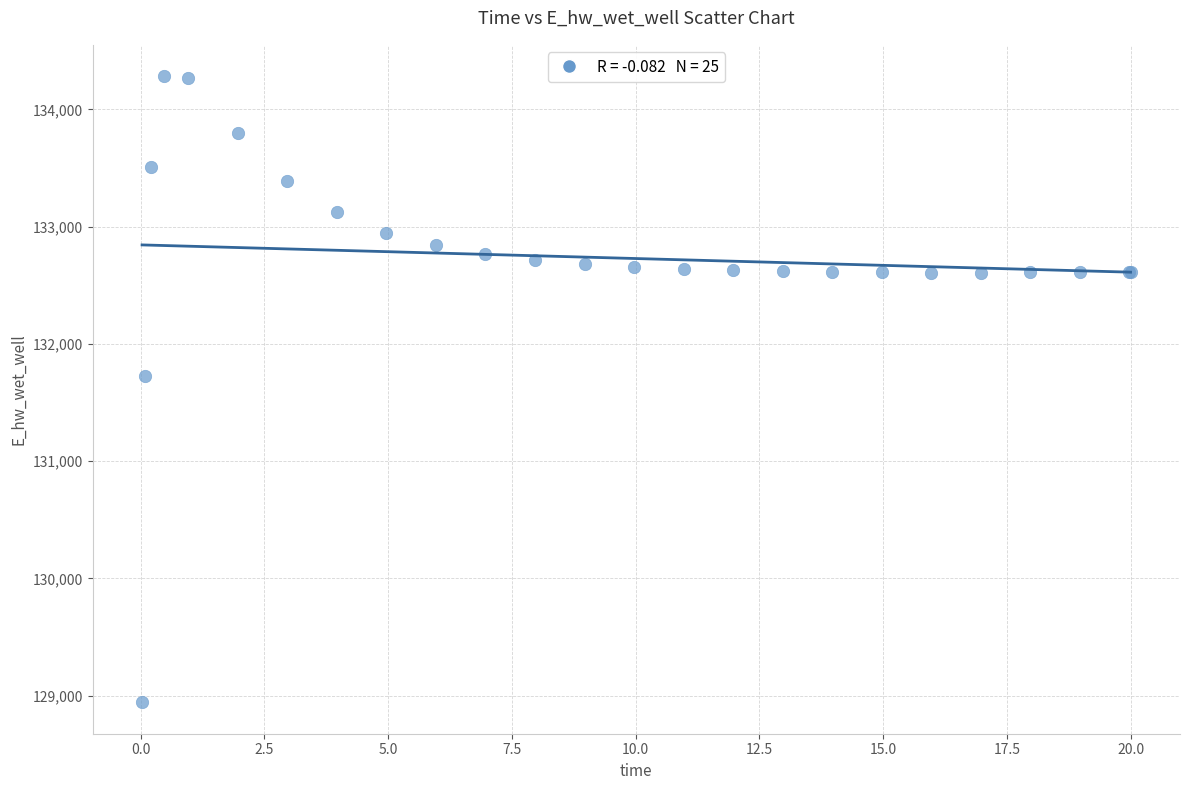

What Y value in the scatter plot is closest to 131613?

131728.4